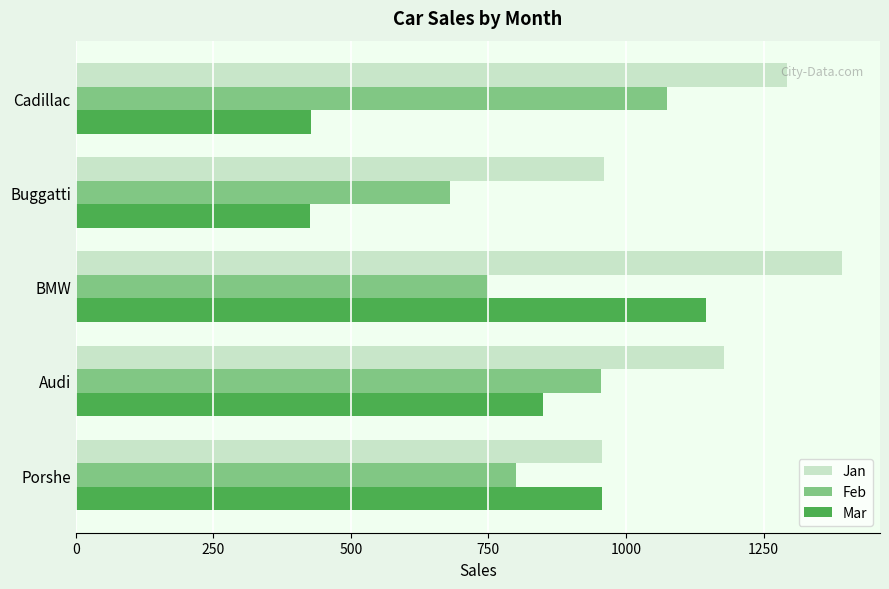

At which label is Mar closest to 785?

Audi